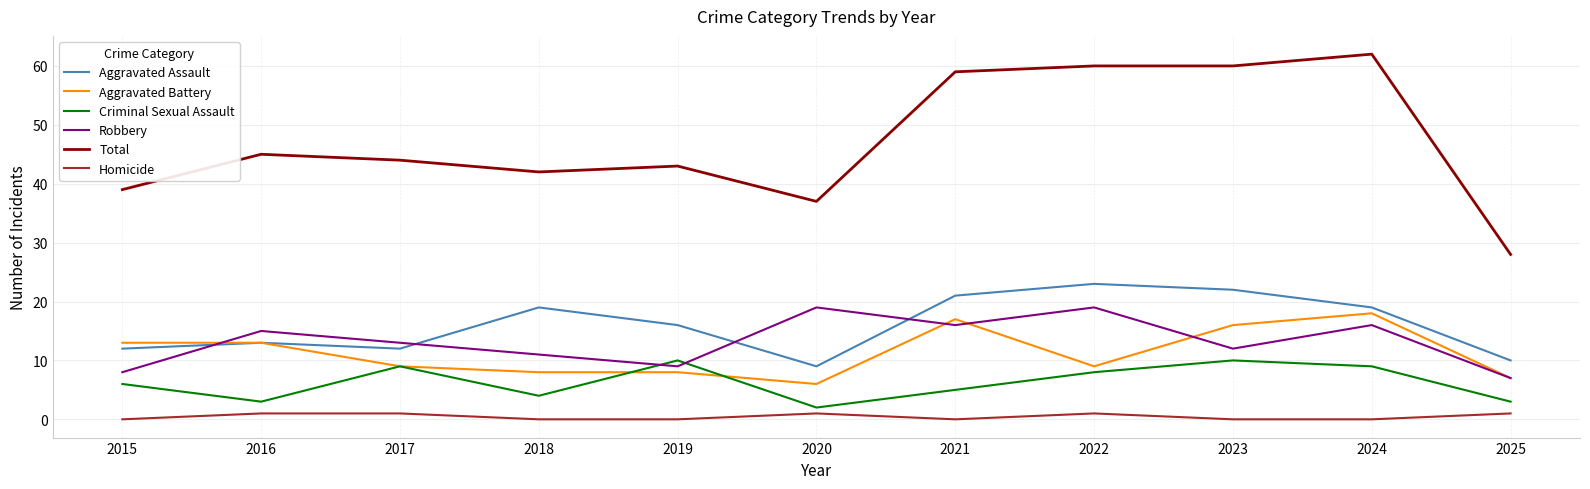

What is the total value across all series at 2016?

90